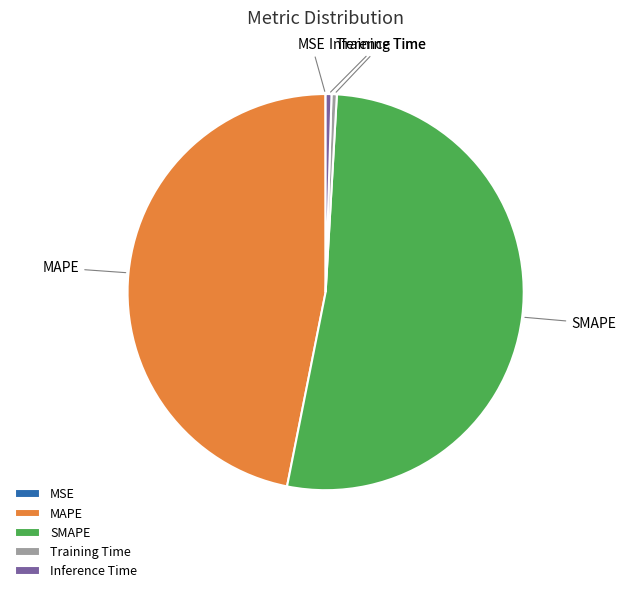

Do MAPE and SMAPE together represent more than half of the pie?

Yes